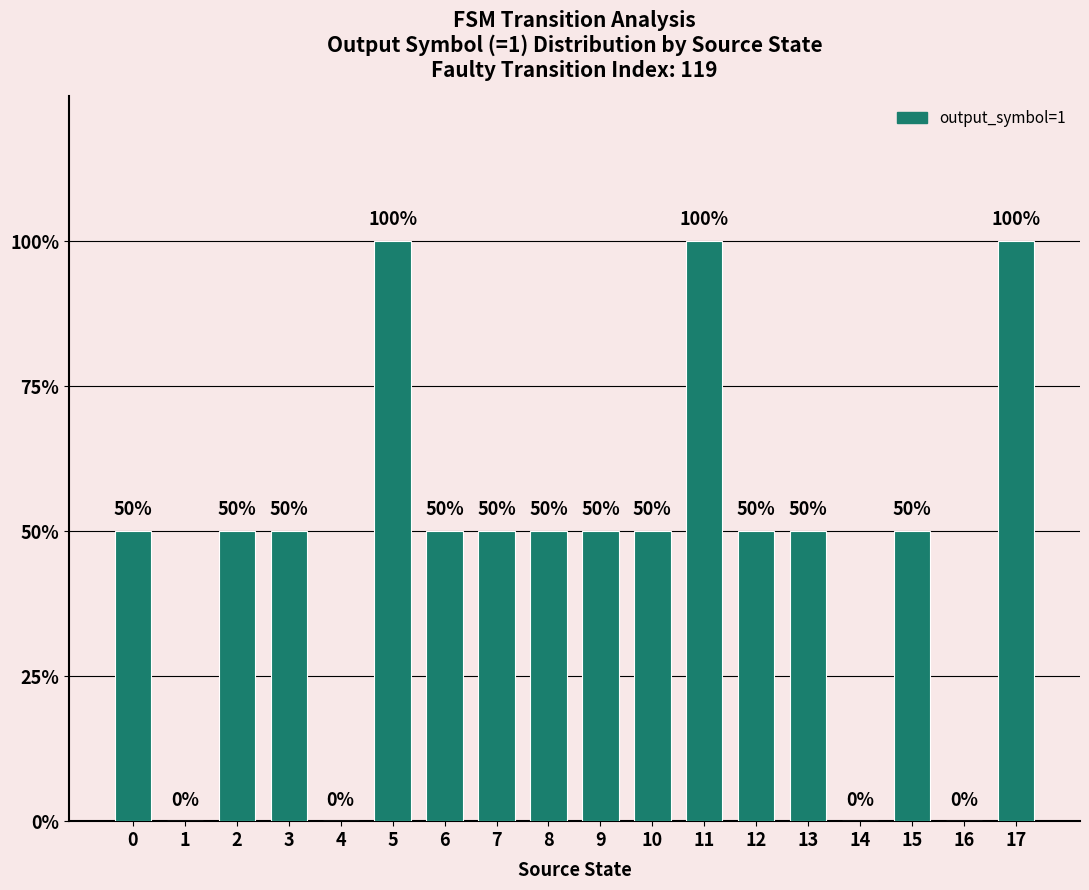

Reading right to left, extract all data points from this chart.

2	0	1	0	1	1	2	1	1	1	1	1	2	0	1	1	0	1